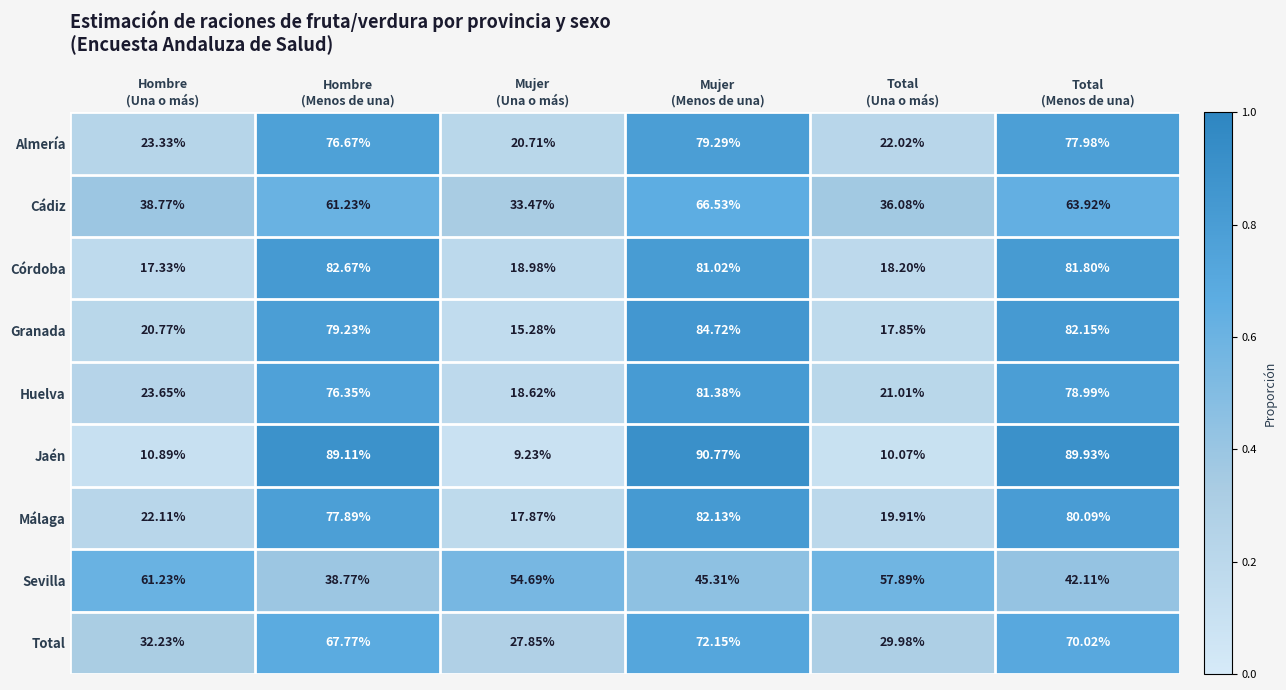

Rank the series by their maximum value, from lowest to highest.

Sevilla, Cádiz, Total, Almería, Huelva, Málaga, Córdoba, Granada, Jaén